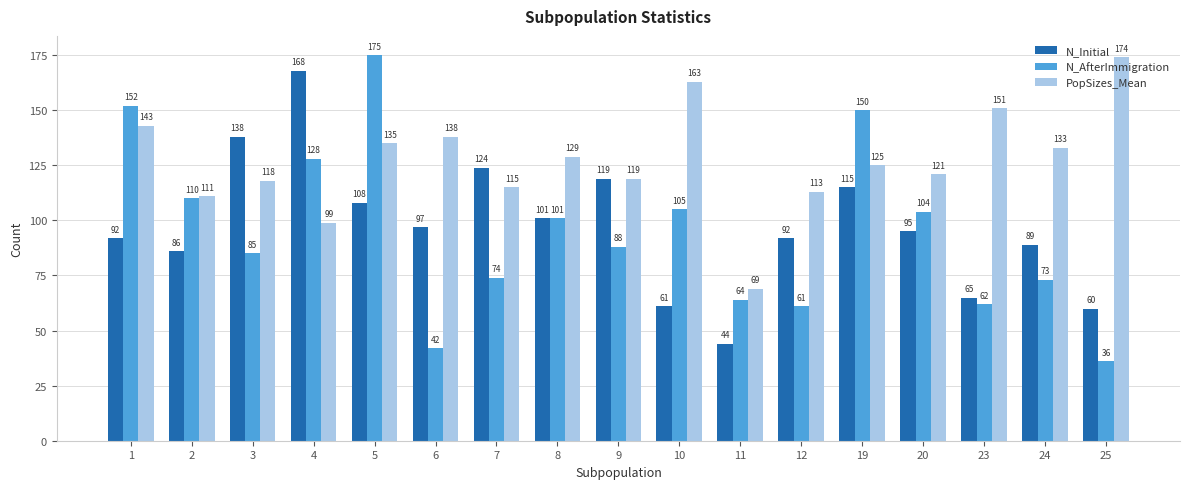

The value of N_Initial at 25 is 60. True or false?

True